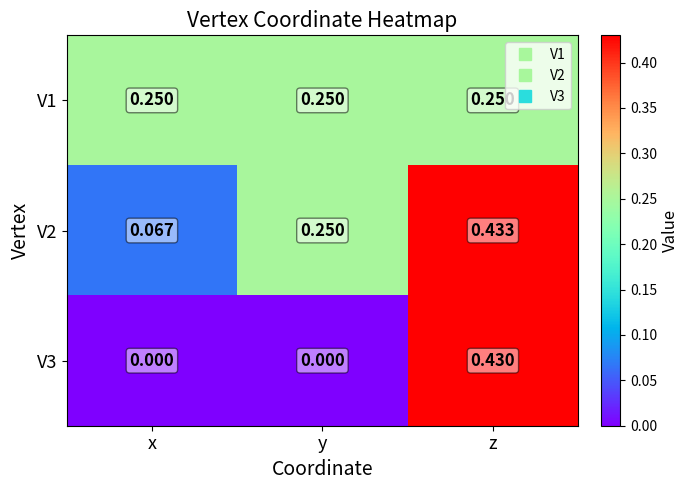

Which category has the highest value across all series?

z